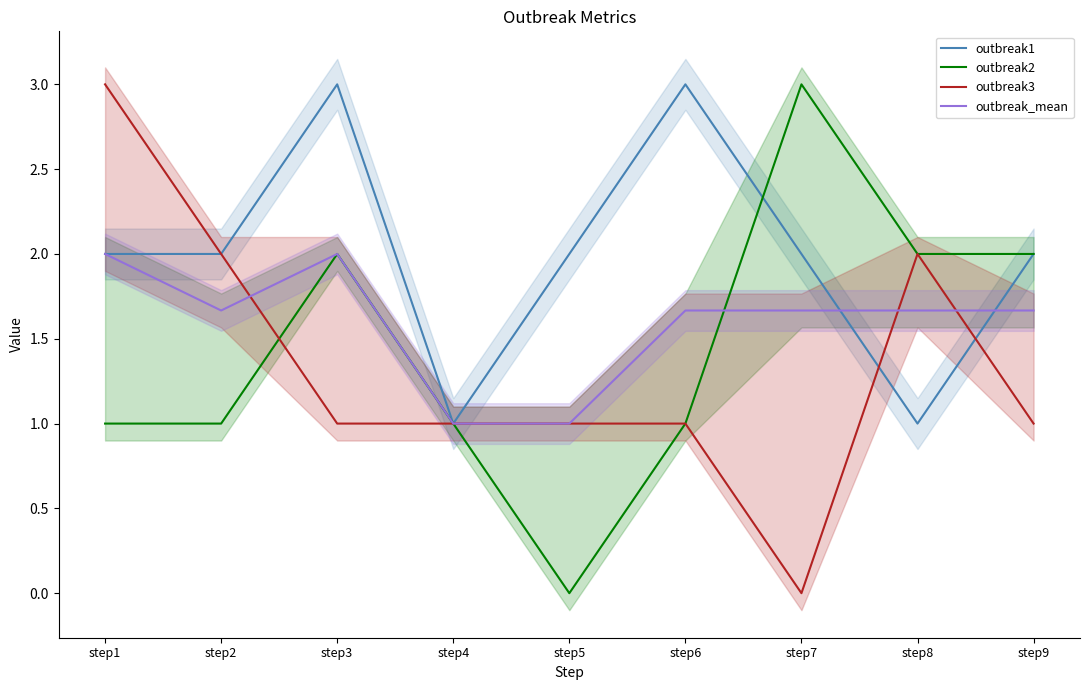

Is this an area chart (filled region under the line)?

No